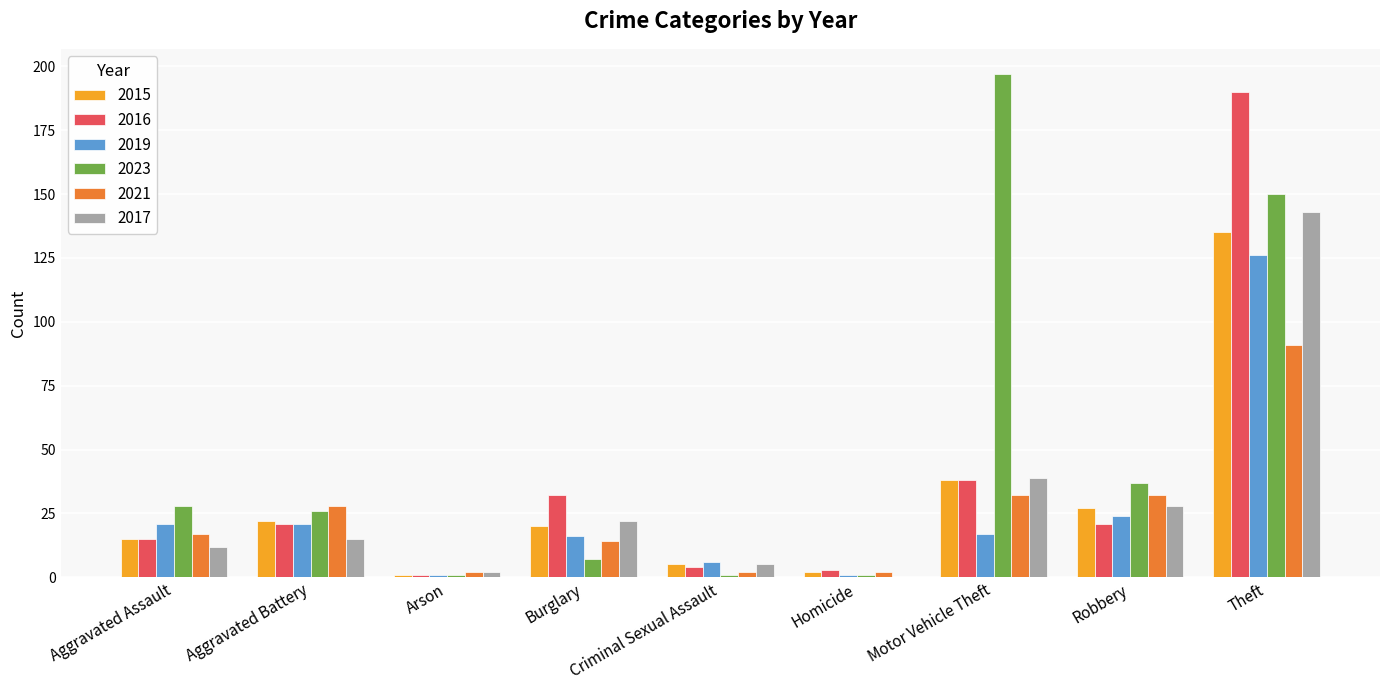

The 2019 series shows 43 at Robbery. True or false?

False